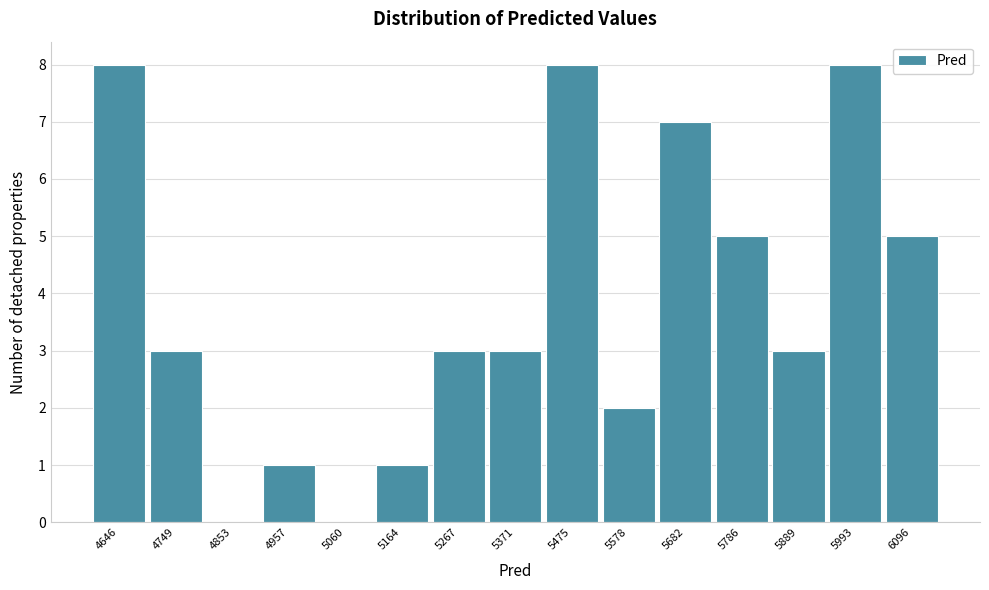

Reading left to right, list all the values displayed in this chart.

4646=8	4749=3	4853=0	4957=1	5060=0	5164=1	5267=3	5371=3	5475=8	5578=2	5682=7	5786=5	5889=3	5993=8	6096=5